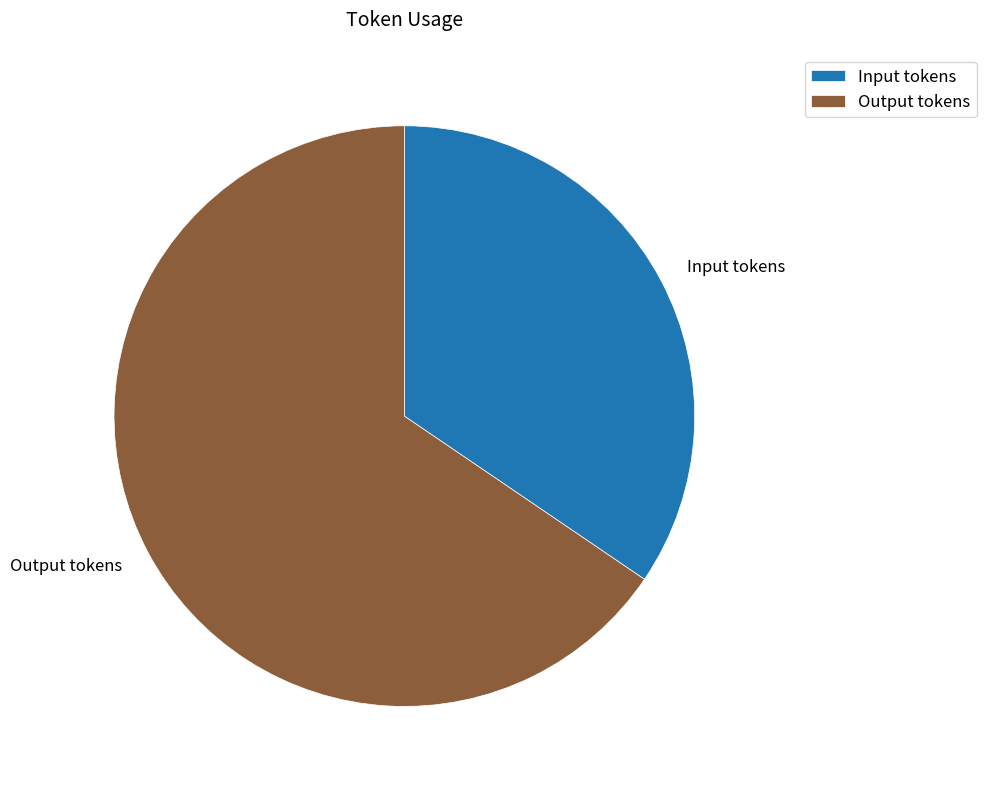

The Input tokens slice represents 35% of the pie. True or false?

True